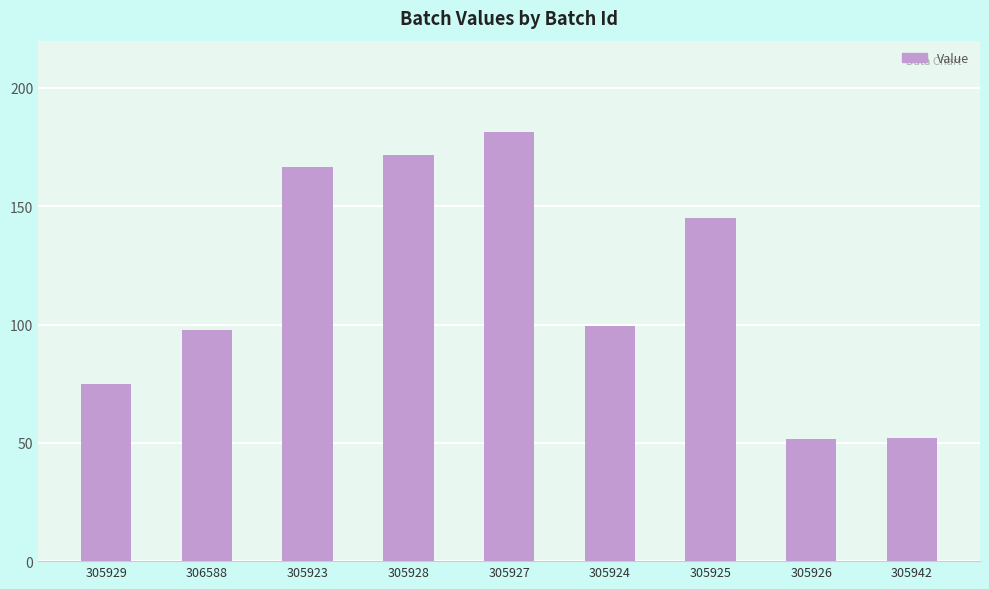

What is the difference between the maximum and second lowest values?

129.0